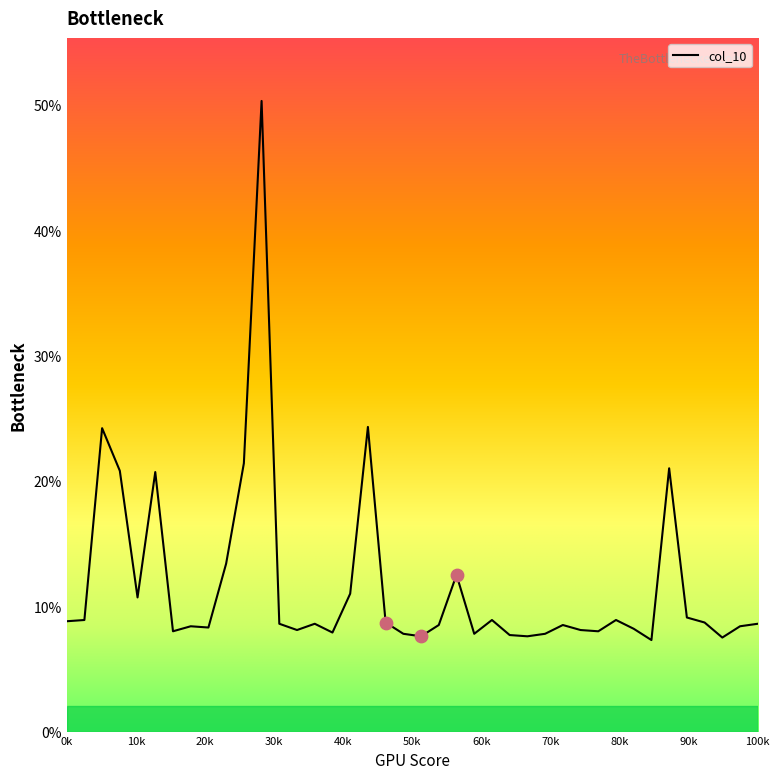

What is the maximum value shown in the chart?

50.3